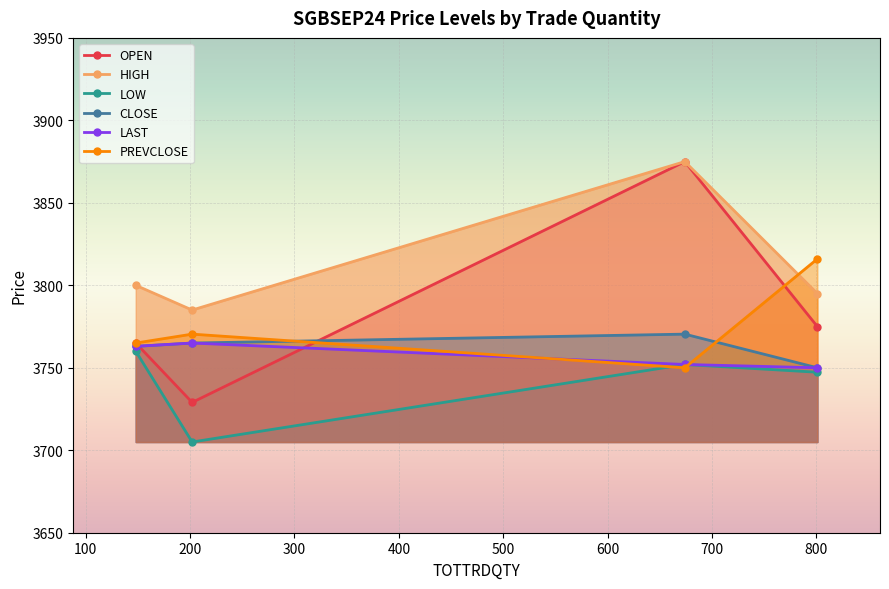

What is the highest value of the PREVCLOSE series?

3816.0